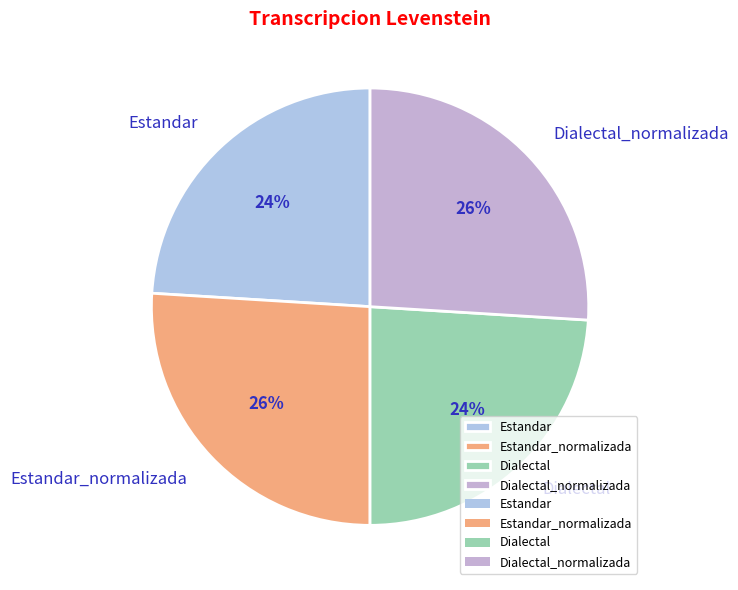

How many segments does this pie chart have?

4